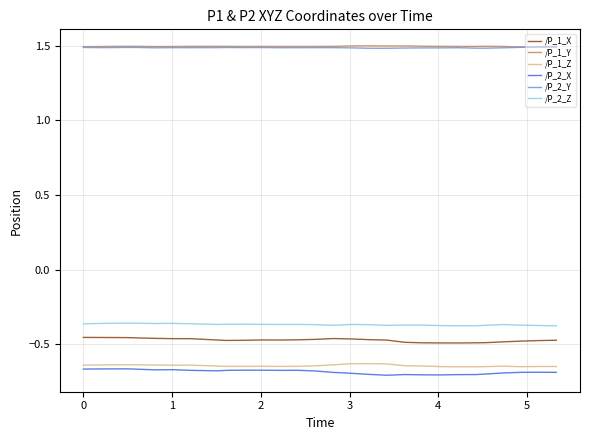

What is the sum of all /P_2_Z values?

-10.3